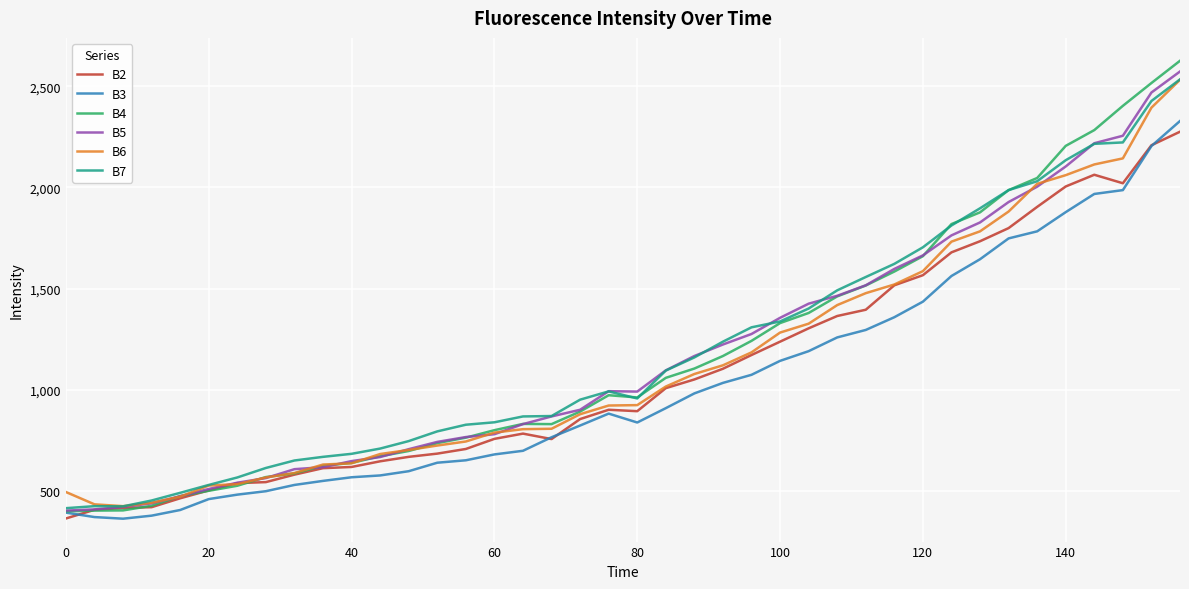

Which series has the widest spread of values?

B4